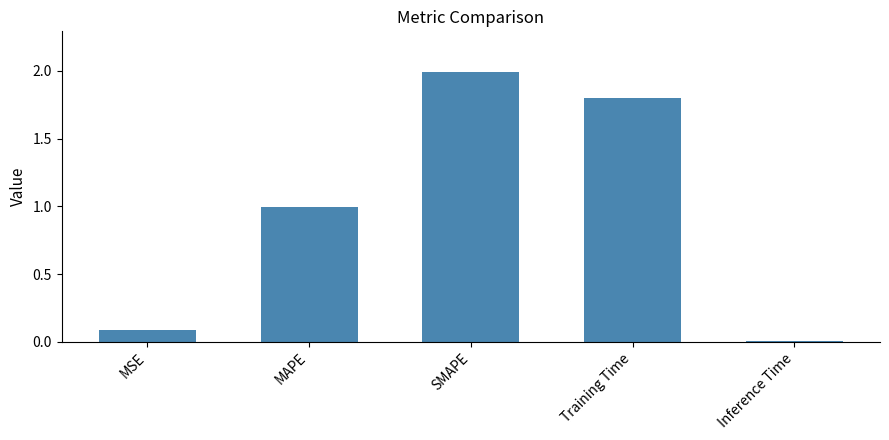

Is it true that the value at Training Time is 1.8?

True